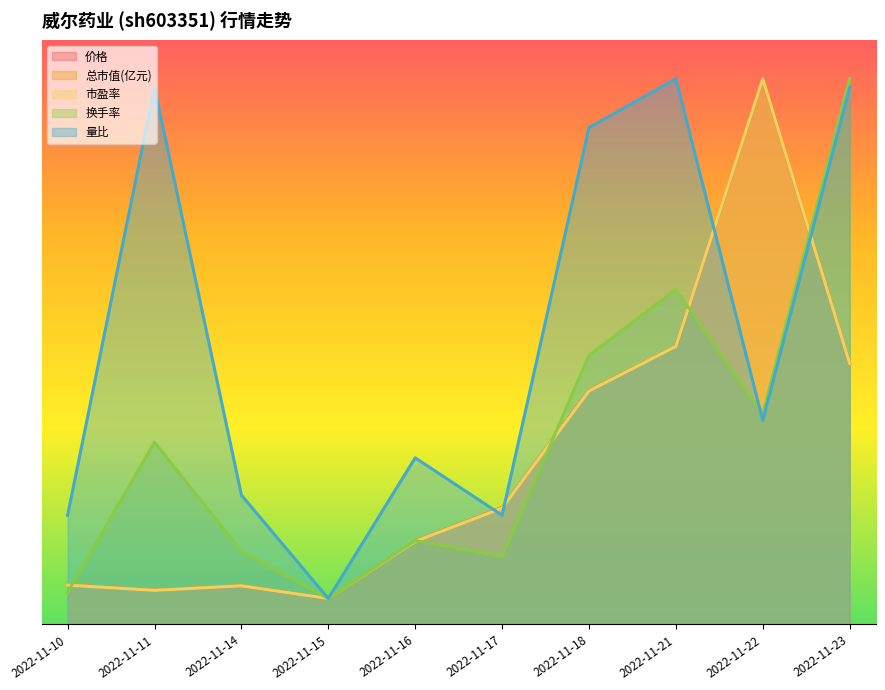

What is the average value of the 总市值(亿元) (line) series?

12.8